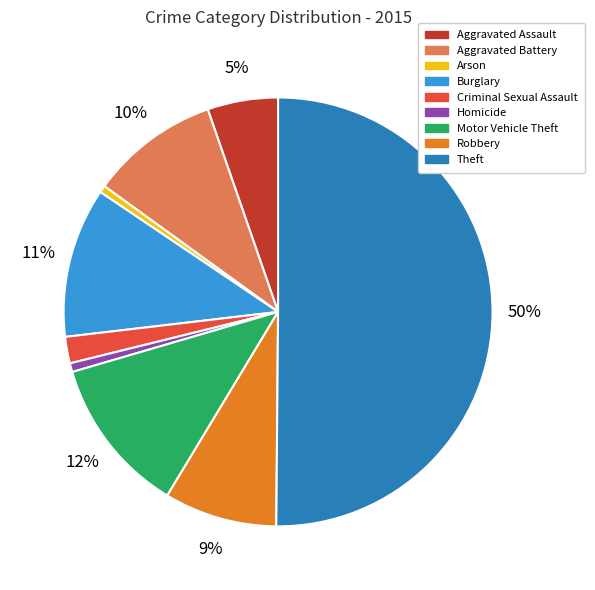

What is the largest slice in the pie chart?

Theft